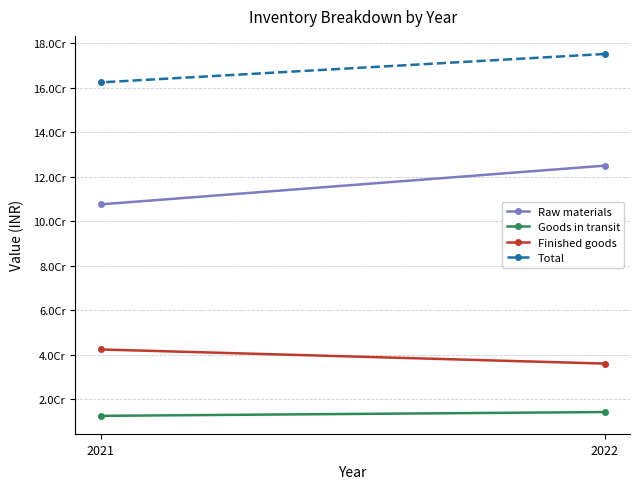

Reading right to left, transcribe all the data shown in this chart.

Raw materials: 2021=107617899	2022=125030141
Goods in transit: 2021=12499884	2022=14209354
Finished goods: 2021=42357250	2022=36007385
Total: 2021=162475033	2022=175246880